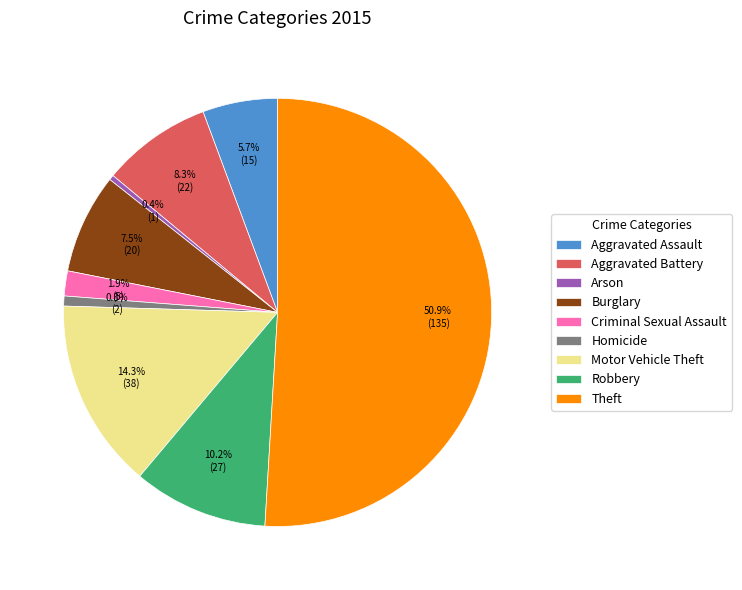

How many segments does this pie chart have?

9